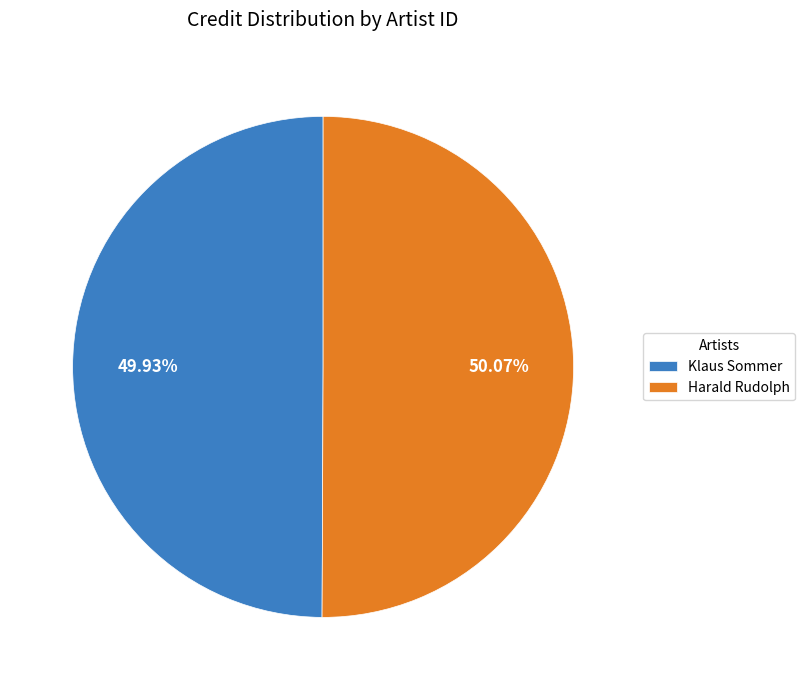

Is there any slice that represents more than half of the pie?

Yes